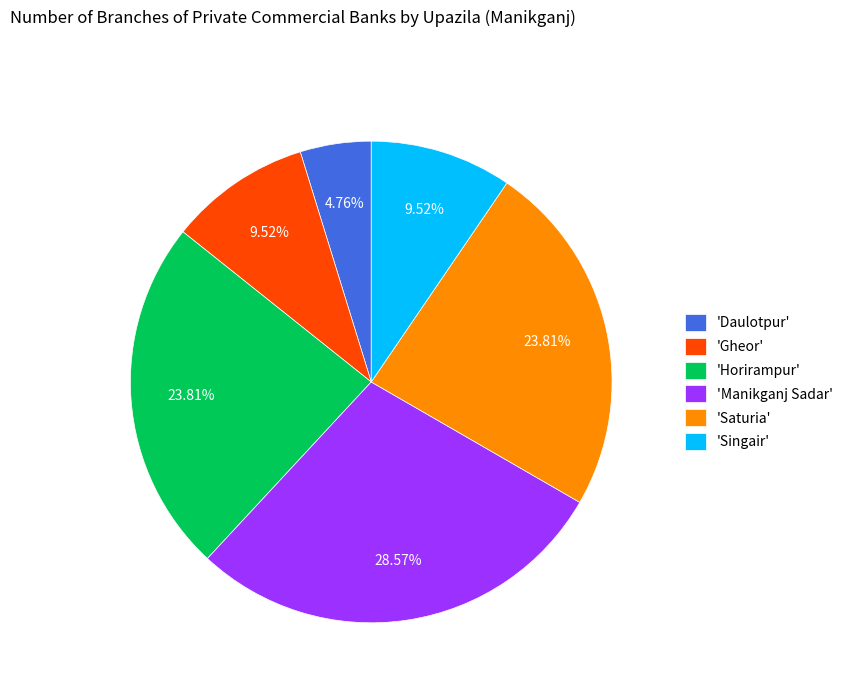

Is 'Gheor' the majority of the pie?

No